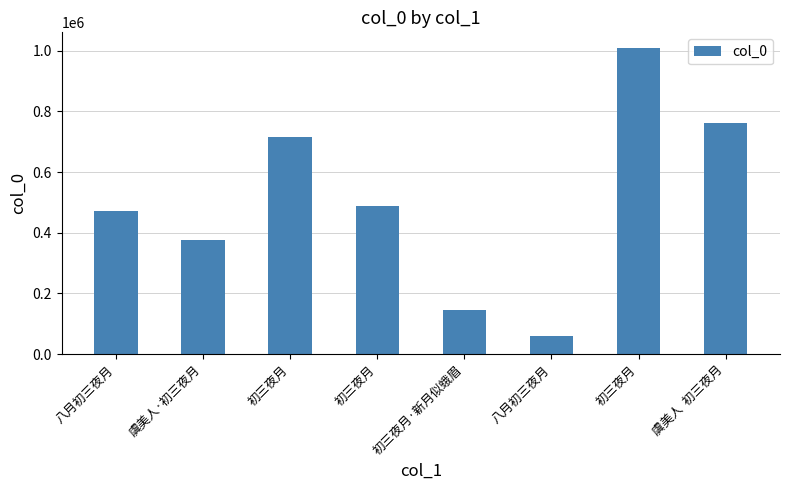

List the labels in order of value, smallest first.

八月初三夜月, 初三夜月·新月似蛾眉, 虞美人·初三夜月, 八月初三夜月, 初三夜月, 初三夜月, 虞美人  初三夜月, 初三夜月